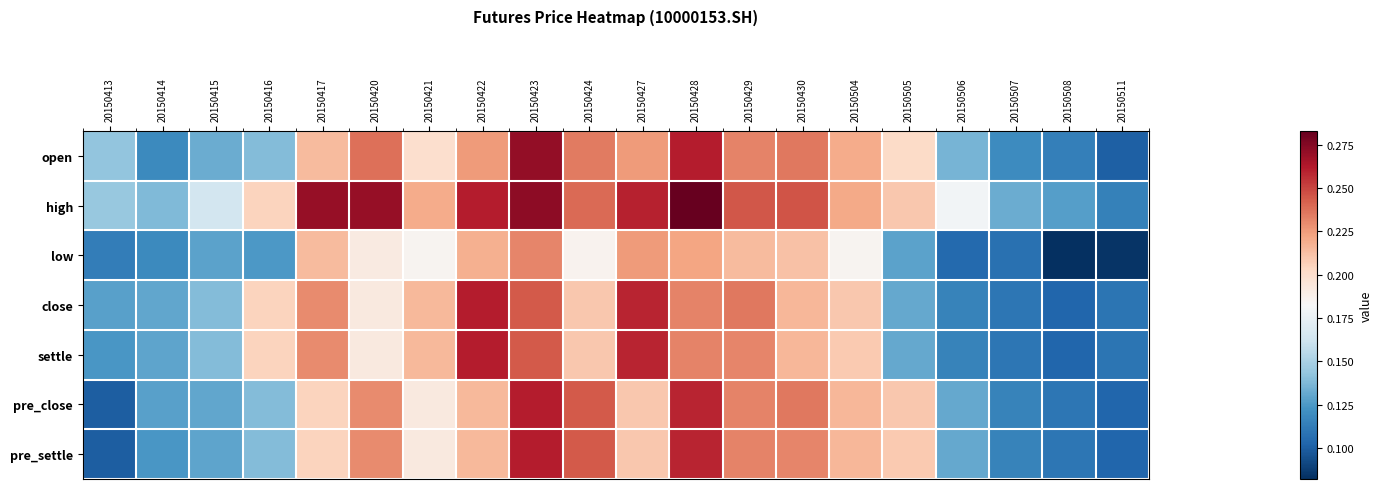

Reading left to right, transcribe all the data shown in this chart.

open: 20150413=0.1	20150414=0.1	20150415=0.1	20150416=0.1	20150417=0.2	20150420=0.2	20150421=0.2	20150422=0.2	20150423=0.3	20150424=0.2	20150427=0.2	20150428=0.3	20150429=0.2	20150430=0.2	20150504=0.2	20150505=0.2	20150506=0.1	20150507=0.1	20150508=0.1	20150511=0.1
high: 20150413=0.1	20150414=0.1	20150415=0.2	20150416=0.2	20150417=0.3	20150420=0.3	20150421=0.2	20150422=0.3	20150423=0.3	20150424=0.2	20150427=0.3	20150428=0.3	20150429=0.2	20150430=0.2	20150504=0.2	20150505=0.2	20150506=0.2	20150507=0.1	20150508=0.1	20150511=0.1
low: 20150413=0.1	20150414=0.1	20150415=0.1	20150416=0.1	20150417=0.2	20150420=0.2	20150421=0.2	20150422=0.2	20150423=0.2	20150424=0.2	20150427=0.2	20150428=0.2	20150429=0.2	20150430=0.2	20150504=0.2	20150505=0.1	20150506=0.1	20150507=0.1	20150508=0.1	20150511=0.1
close: 20150413=0.1	20150414=0.1	20150415=0.1	20150416=0.2	20150417=0.2	20150420=0.2	20150421=0.2	20150422=0.3	20150423=0.2	20150424=0.2	20150427=0.3	20150428=0.2	20150429=0.2	20150430=0.2	20150504=0.2	20150505=0.1	20150506=0.1	20150507=0.1	20150508=0.1	20150511=0.1
settle: 20150413=0.1	20150414=0.1	20150415=0.1	20150416=0.2	20150417=0.2	20150420=0.2	20150421=0.2	20150422=0.3	20150423=0.2	20150424=0.2	20150427=0.3	20150428=0.2	20150429=0.2	20150430=0.2	20150504=0.2	20150505=0.1	20150506=0.1	20150507=0.1	20150508=0.1	20150511=0.1
pre_close: 20150413=0.1	20150414=0.1	20150415=0.1	20150416=0.1	20150417=0.2	20150420=0.2	20150421=0.2	20150422=0.2	20150423=0.3	20150424=0.2	20150427=0.2	20150428=0.3	20150429=0.2	20150430=0.2	20150504=0.2	20150505=0.2	20150506=0.1	20150507=0.1	20150508=0.1	20150511=0.1
pre_settle: 20150413=0.1	20150414=0.1	20150415=0.1	20150416=0.1	20150417=0.2	20150420=0.2	20150421=0.2	20150422=0.2	20150423=0.3	20150424=0.2	20150427=0.2	20150428=0.3	20150429=0.2	20150430=0.2	20150504=0.2	20150505=0.2	20150506=0.1	20150507=0.1	20150508=0.1	20150511=0.1